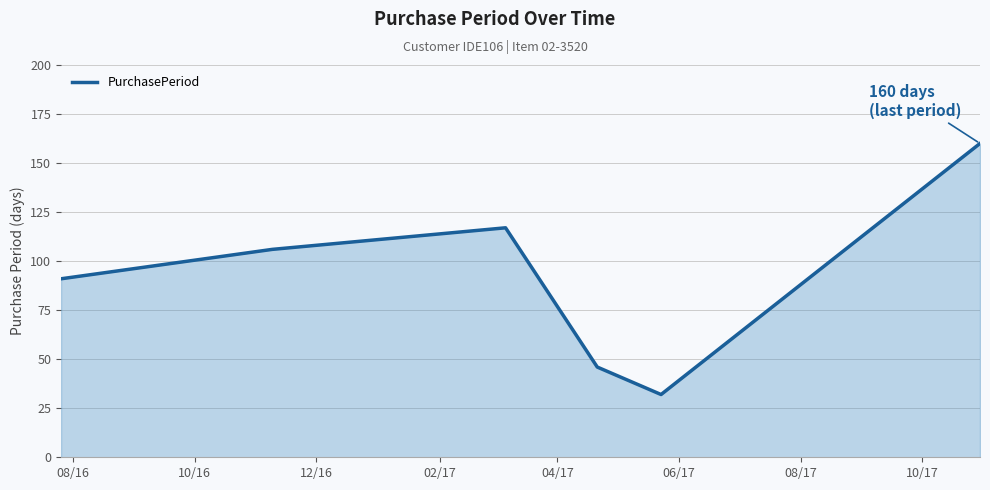

Does the chart have visible grid lines?

Yes